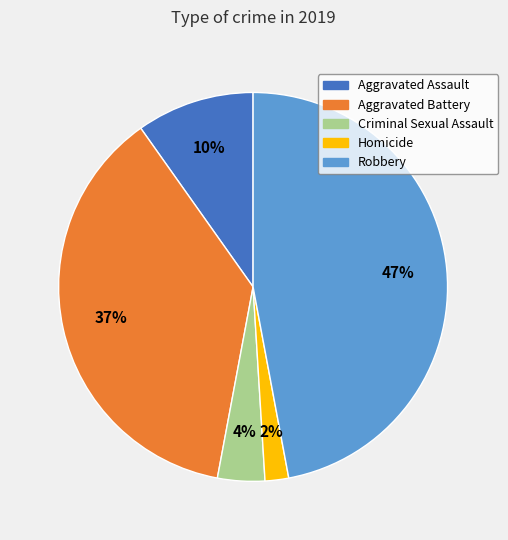

Is the sum of Aggravated Battery and Criminal Sexual Assault greater than half?

No